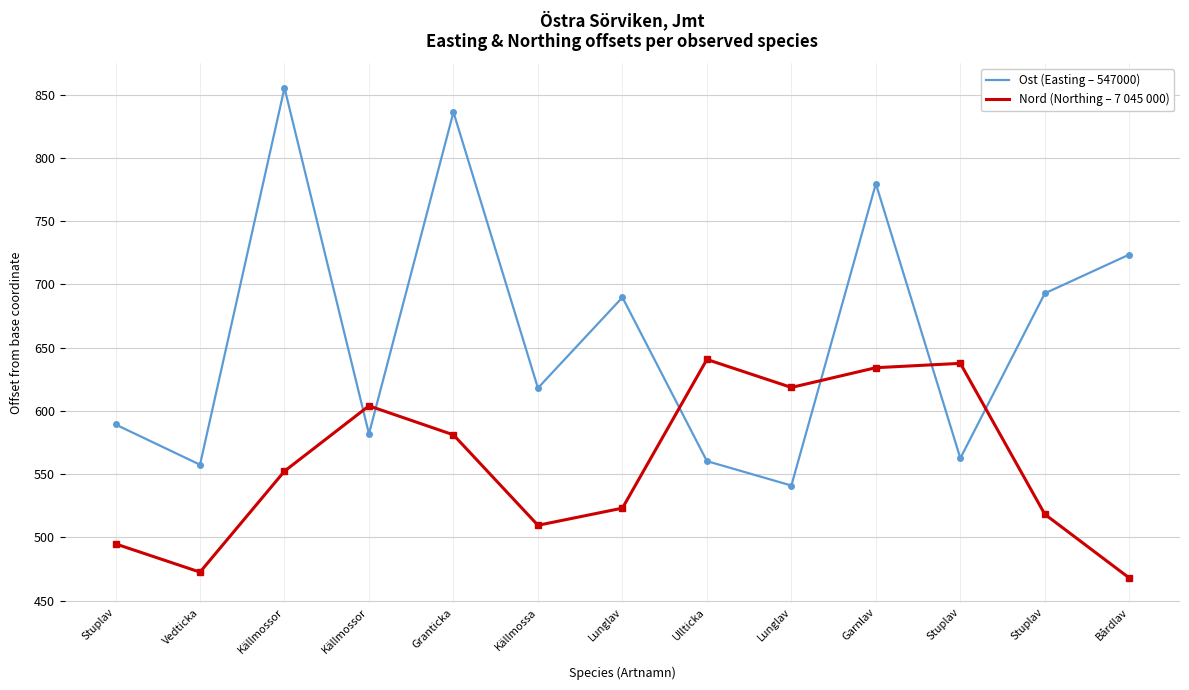

What are all the series names shown in the legend?

Ost (Easting – 547000), Nord (Northing – 7 045 000)